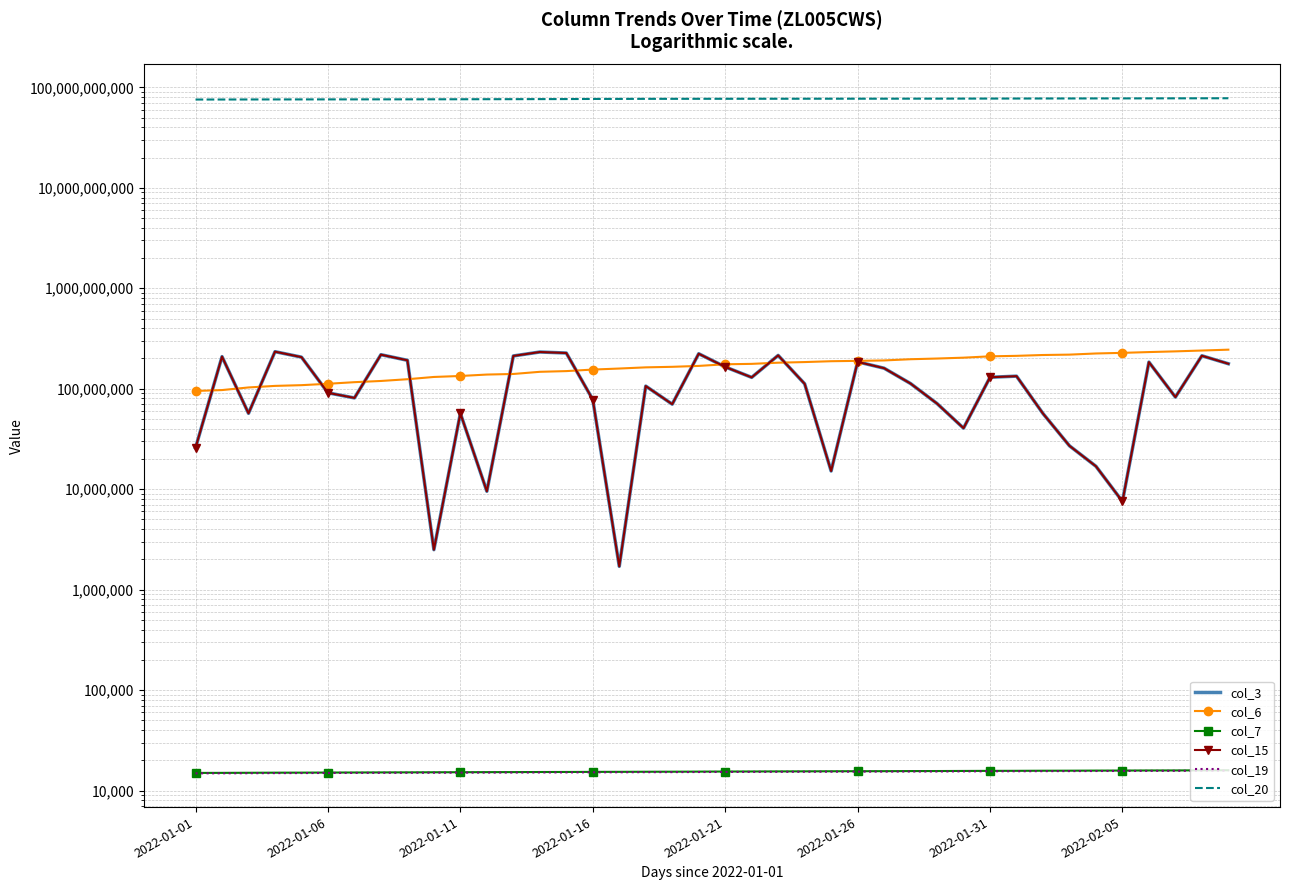

True or false: col_15 and col_7 intersect in this chart.

False